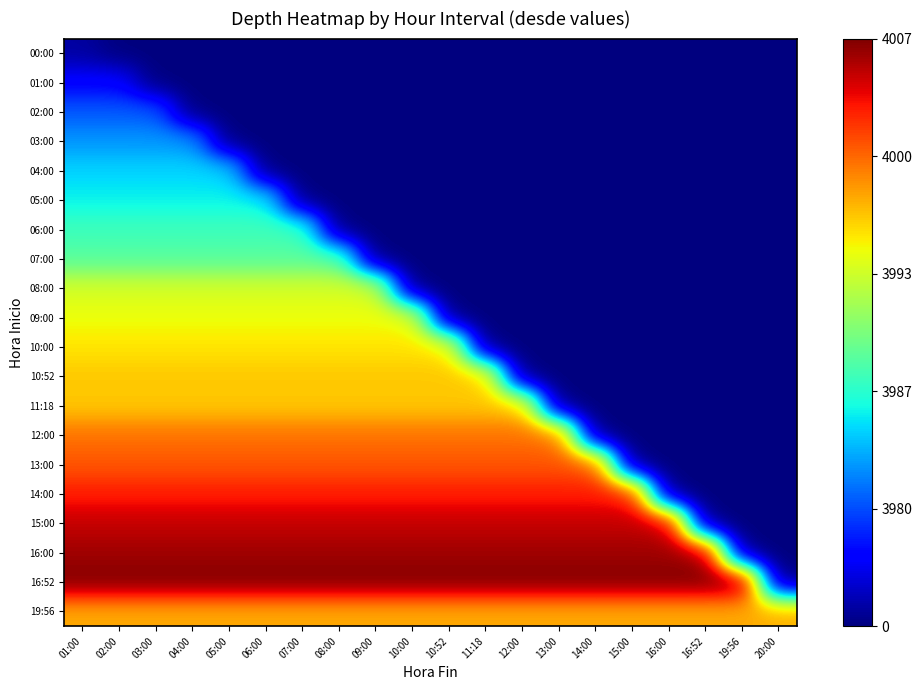

Reading left to right, transcribe all the data shown in this chart.

00:00: 01:00=1	02:00=0	03:00=0	04:00=0	05:00=0	06:00=0	07:00=0	08:00=0	09:00=0	10:00=0	10:52=0	11:18=0	12:00=0	13:00=0	14:00=0	15:00=0	16:00=0	16:52=0	19:56=0	20:00=0
01:00: 01:00=4	02:00=4	03:00=0	04:00=0	05:00=0	06:00=0	07:00=0	08:00=0	09:00=0	10:00=0	10:52=0	11:18=0	12:00=0	13:00=0	14:00=0	15:00=0	16:00=0	16:52=0	19:56=0	20:00=0
02:00: 01:00=7	02:00=7	03:00=7	04:00=0	05:00=0	06:00=0	07:00=0	08:00=0	09:00=0	10:00=0	10:52=0	11:18=0	12:00=0	13:00=0	14:00=0	15:00=0	16:00=0	16:52=0	19:56=0	20:00=0
03:00: 01:00=9	02:00=9	03:00=9	04:00=9	05:00=0	06:00=0	07:00=0	08:00=0	09:00=0	10:00=0	10:52=0	11:18=0	12:00=0	13:00=0	14:00=0	15:00=0	16:00=0	16:52=0	19:56=0	20:00=0
04:00: 01:00=11	02:00=11	03:00=11	04:00=11	05:00=11	06:00=0	07:00=0	08:00=0	09:00=0	10:00=0	10:52=0	11:18=0	12:00=0	13:00=0	14:00=0	15:00=0	16:00=0	16:52=0	19:56=0	20:00=0
05:00: 01:00=12	02:00=12	03:00=12	04:00=12	05:00=12	06:00=12	07:00=0	08:00=0	09:00=0	10:00=0	10:52=0	11:18=0	12:00=0	13:00=0	14:00=0	15:00=0	16:00=0	16:52=0	19:56=0	20:00=0
06:00: 01:00=14	02:00=14	03:00=14	04:00=14	05:00=14	06:00=14	07:00=14	08:00=0	09:00=0	10:00=0	10:52=0	11:18=0	12:00=0	13:00=0	14:00=0	15:00=0	16:00=0	16:52=0	19:56=0	20:00=0
07:00: 01:00=15	02:00=15	03:00=15	04:00=15	05:00=15	06:00=15	07:00=15	08:00=15	09:00=0	10:00=0	10:52=0	11:18=0	12:00=0	13:00=0	14:00=0	15:00=0	16:00=0	16:52=0	19:56=0	20:00=0
08:00: 01:00=20	02:00=20	03:00=20	04:00=20	05:00=20	06:00=20	07:00=20	08:00=20	09:00=20	10:00=0	10:52=0	11:18=0	12:00=0	13:00=0	14:00=0	15:00=0	16:00=0	16:52=0	19:56=0	20:00=0
09:00: 01:00=21	02:00=21	03:00=21	04:00=21	05:00=21	06:00=21	07:00=21	08:00=21	09:00=21	10:00=21	10:52=0	11:18=0	12:00=0	13:00=0	14:00=0	15:00=0	16:00=0	16:52=0	19:56=0	20:00=0
10:00: 01:00=22	02:00=22	03:00=22	04:00=22	05:00=22	06:00=22	07:00=22	08:00=22	09:00=22	10:00=22	10:52=22	11:18=0	12:00=0	13:00=0	14:00=0	15:00=0	16:00=0	16:52=0	19:56=0	20:00=0
10:52: 01:00=23	02:00=23	03:00=23	04:00=23	05:00=23	06:00=23	07:00=23	08:00=23	09:00=23	10:00=23	10:52=23	11:18=23	12:00=0	13:00=0	14:00=0	15:00=0	16:00=0	16:52=0	19:56=0	20:00=0
11:18: 01:00=23	02:00=23	03:00=23	04:00=23	05:00=23	06:00=23	07:00=23	08:00=23	09:00=23	10:00=23	10:52=23	11:18=23	12:00=23	13:00=0	14:00=0	15:00=0	16:00=0	16:52=0	19:56=0	20:00=0
12:00: 01:00=26	02:00=26	03:00=26	04:00=26	05:00=26	06:00=26	07:00=26	08:00=26	09:00=26	10:00=26	10:52=26	11:18=26	12:00=26	13:00=26	14:00=0	15:00=0	16:00=0	16:52=0	19:56=0	20:00=0
13:00: 01:00=27	02:00=27	03:00=27	04:00=27	05:00=27	06:00=27	07:00=27	08:00=27	09:00=27	10:00=27	10:52=27	11:18=27	12:00=27	13:00=27	14:00=27	15:00=0	16:00=0	16:52=0	19:56=0	20:00=0
14:00: 01:00=29	02:00=29	03:00=29	04:00=29	05:00=29	06:00=29	07:00=29	08:00=29	09:00=29	10:00=29	10:52=29	11:18=29	12:00=29	13:00=29	14:00=29	15:00=29	16:00=0	16:52=0	19:56=0	20:00=0
15:00: 01:00=31	02:00=31	03:00=31	04:00=31	05:00=31	06:00=31	07:00=31	08:00=31	09:00=31	10:00=31	10:52=31	11:18=31	12:00=31	13:00=31	14:00=31	15:00=31	16:00=31	16:52=0	19:56=0	20:00=0
16:00: 01:00=32	02:00=32	03:00=32	04:00=32	05:00=32	06:00=32	07:00=32	08:00=32	09:00=32	10:00=32	10:52=32	11:18=32	12:00=32	13:00=32	14:00=32	15:00=32	16:00=32	16:52=32	19:56=0	20:00=0
16:52: 01:00=33	02:00=33	03:00=33	04:00=33	05:00=33	06:00=33	07:00=33	08:00=33	09:00=33	10:00=33	10:52=33	11:18=33	12:00=33	13:00=33	14:00=33	15:00=33	16:00=33	16:52=33	19:56=33	20:00=0
19:56: 01:00=24	02:00=24	03:00=24	04:00=24	05:00=24	06:00=24	07:00=24	08:00=24	09:00=24	10:00=24	10:52=24	11:18=24	12:00=24	13:00=24	14:00=24	15:00=24	16:00=24	16:52=24	19:56=24	20:00=24